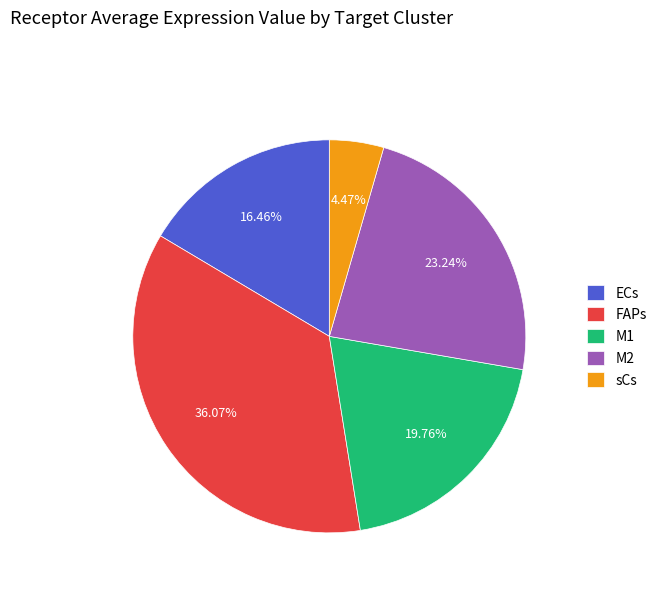

To the nearest percent, what is the combined percentage of M2 and ECs?

40%